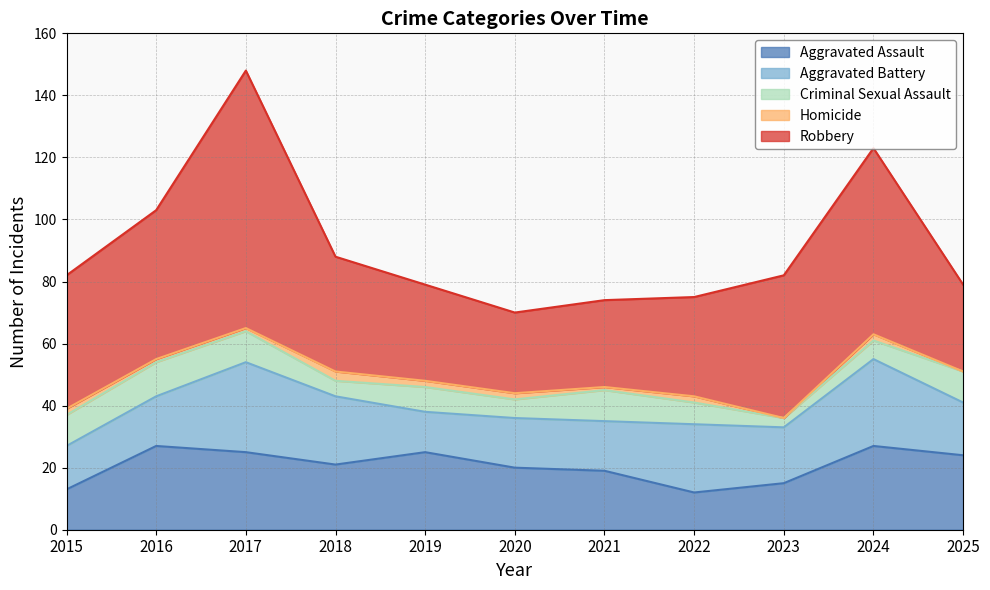

What is the value of the Robbery point at the 2nd from the left?

48